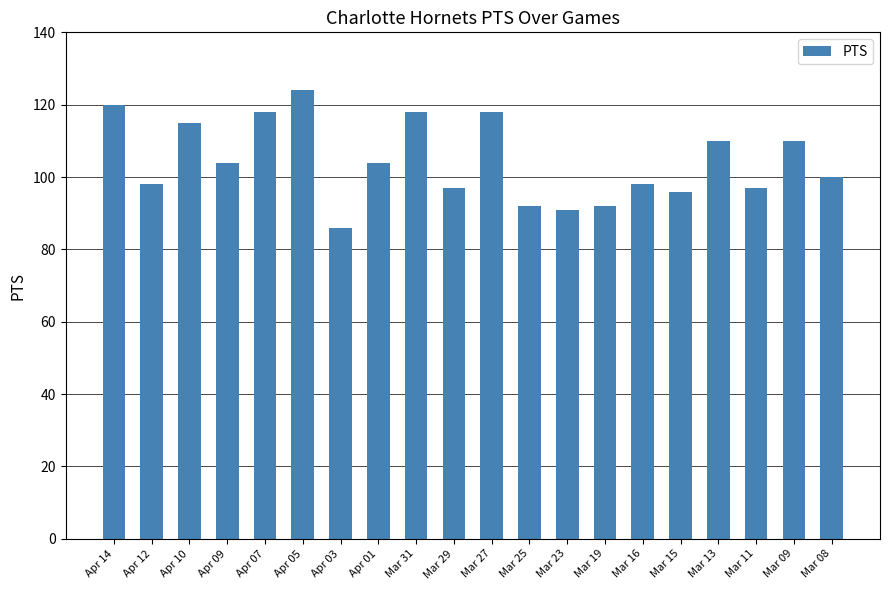

Are the bars grouped side by side (vs. stacked)?

No